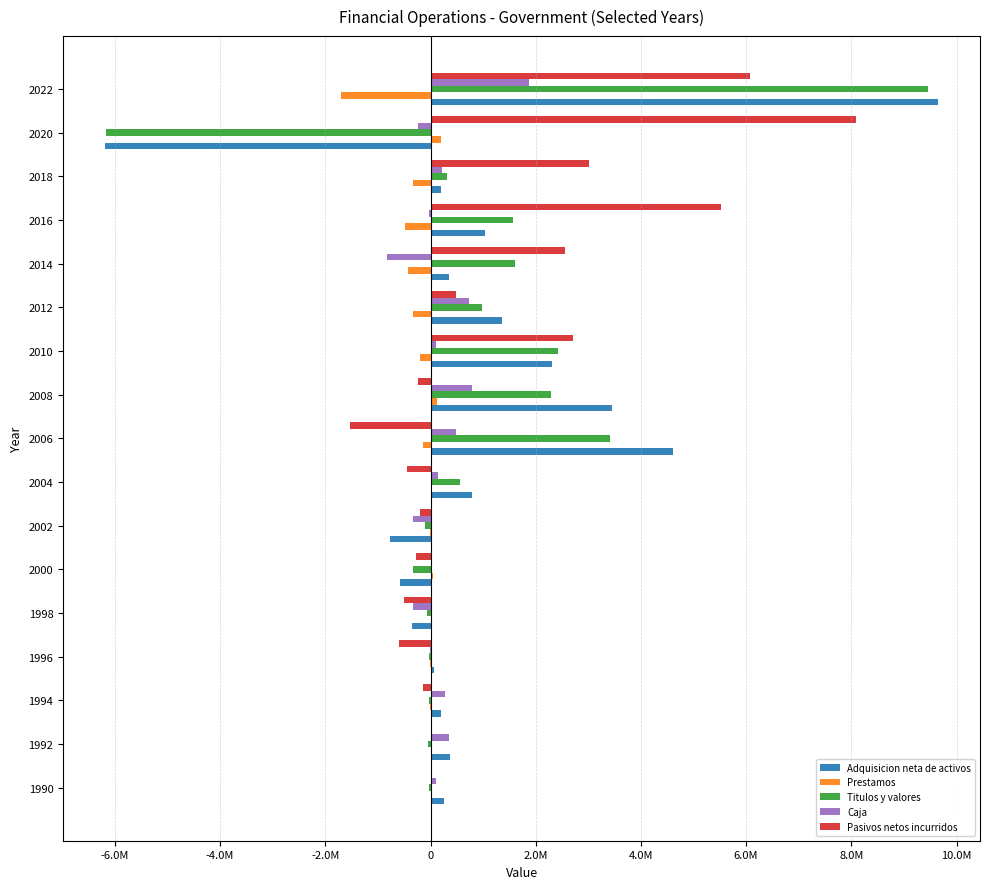

What are all the series names shown in the legend?

Adquisicion neta de activos, Prestamos, Titulos y valores, Caja, Pasivos netos incurridos